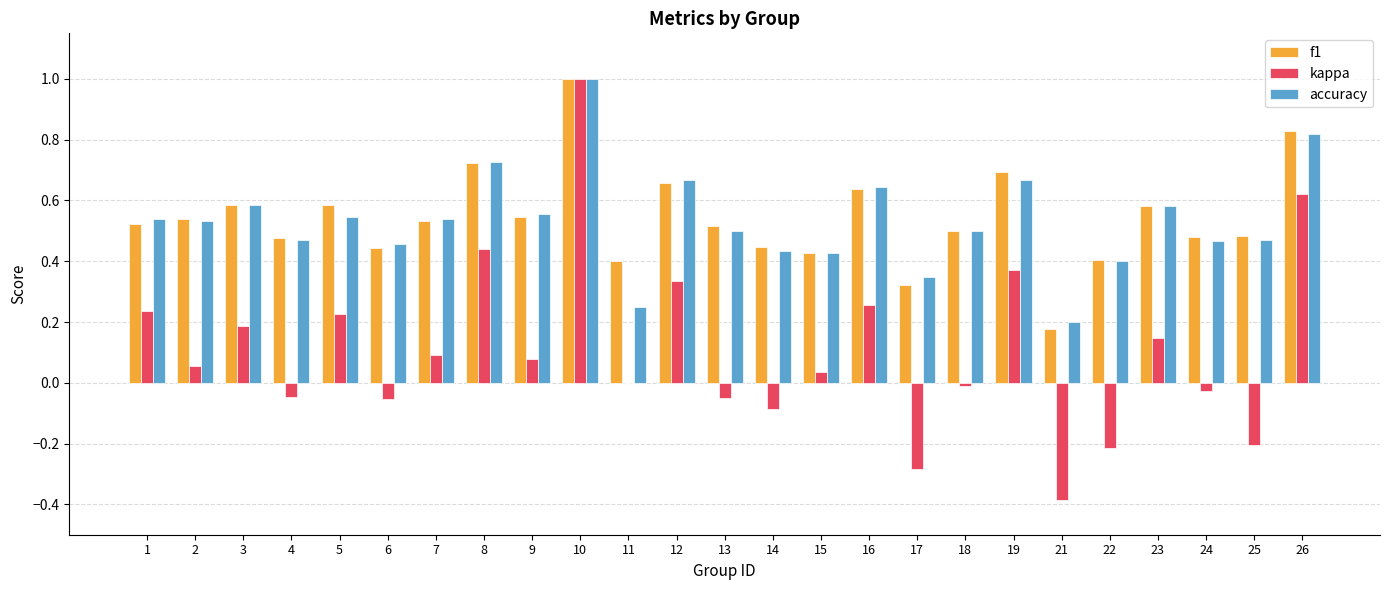

What is the maximum value shown in the chart?

1.0